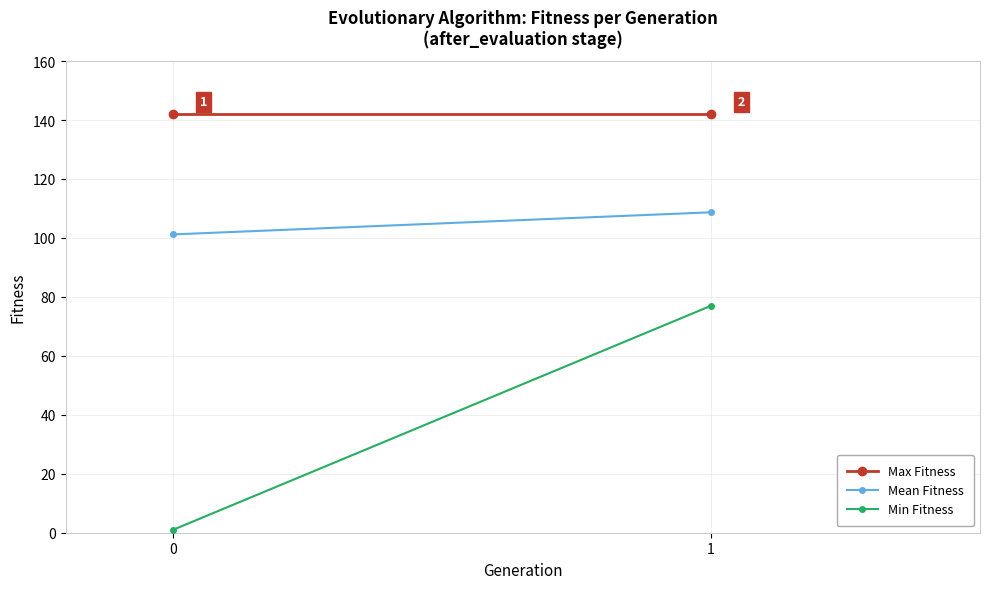

Is the value of Mean Fitness at 0 greater than the value of Max Fitness at 1?

No